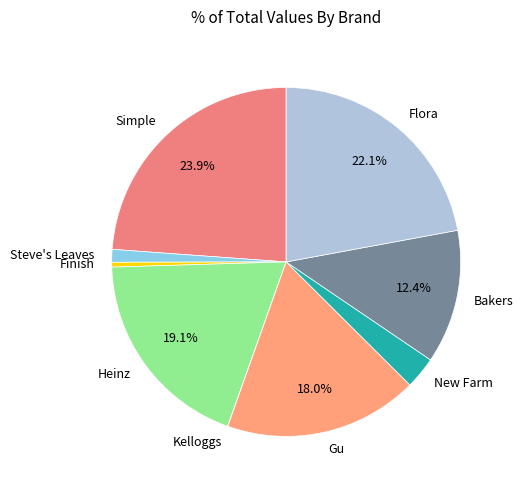

Is the sum of Heinz and Finish greater than half?

No